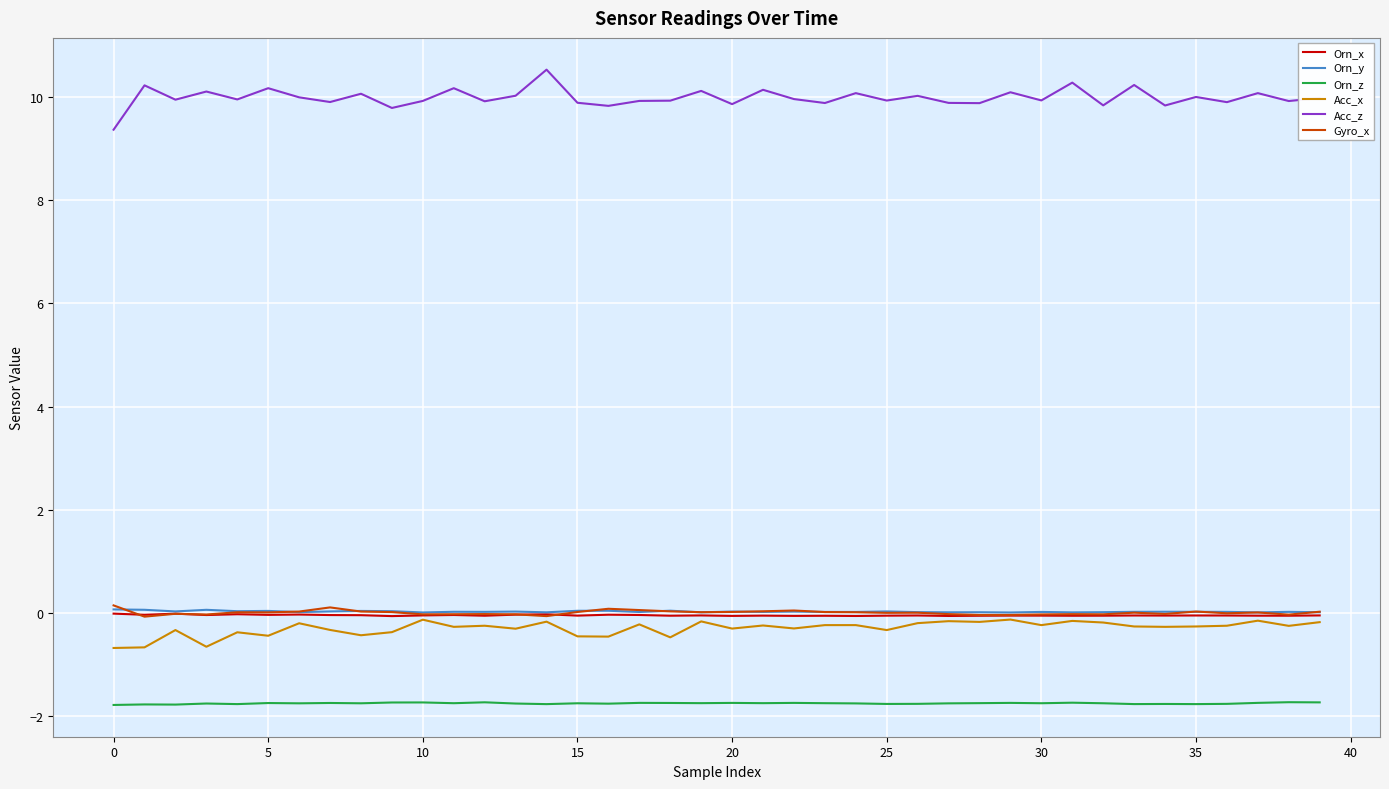

Which series has the largest total across all categories?

Acc_z